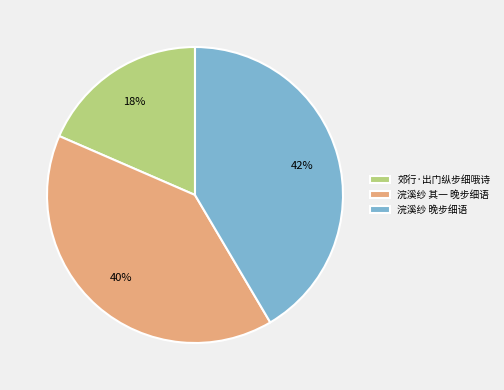

What percentage is the 浣溪纱 其一 晚步细语 slice, to the nearest percent?

40%